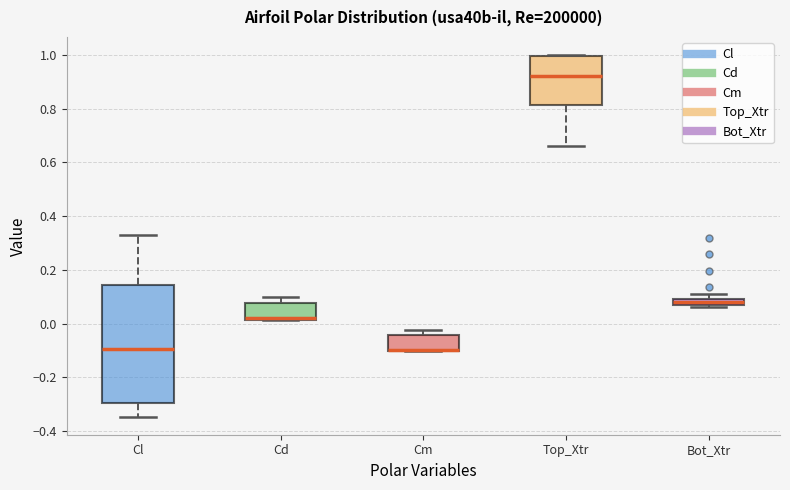

Where is the upper edge of the box for Cl on the y-axis? The values are not printed on the chart, so give them approximately, as read against the axis.

0.14